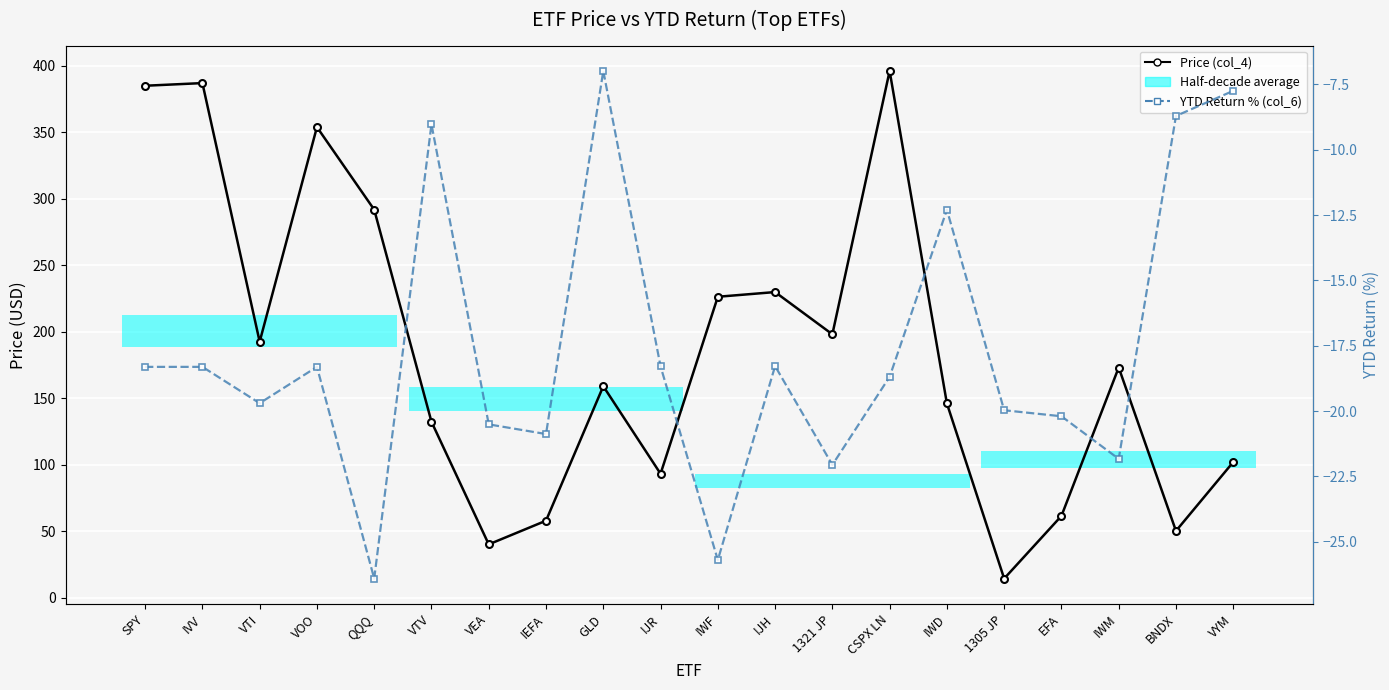

Which series has the largest total across all categories?

Price (col_4)